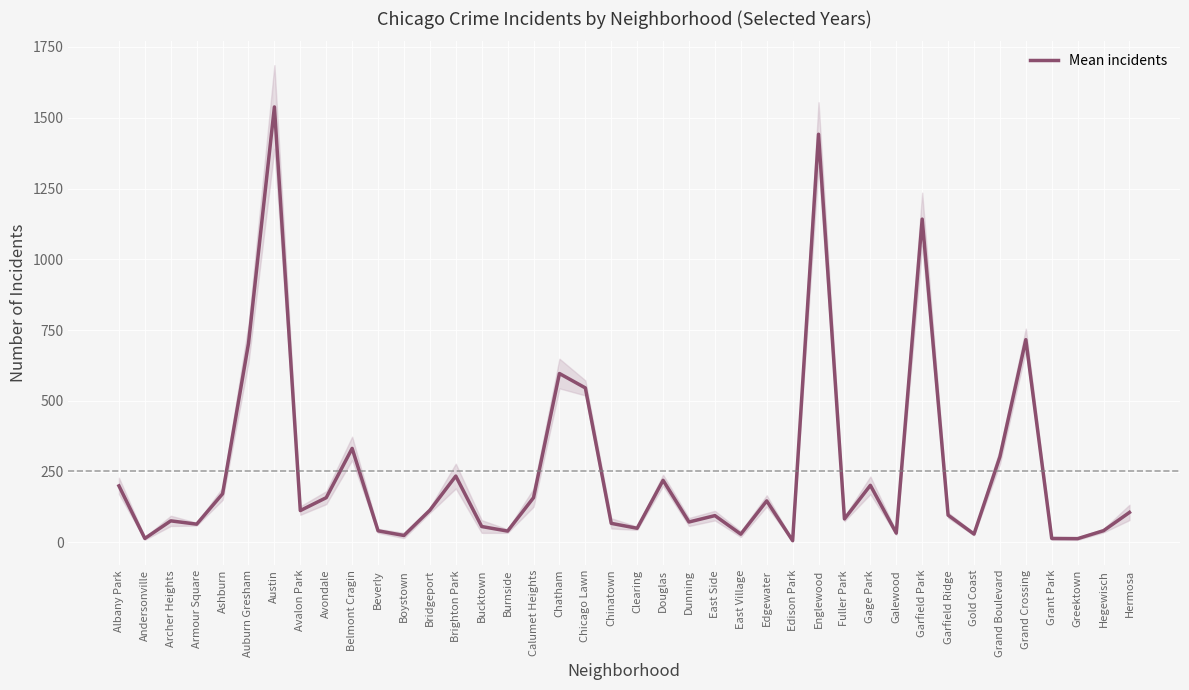

What is the change in value from East Side to East Village?

-65.5